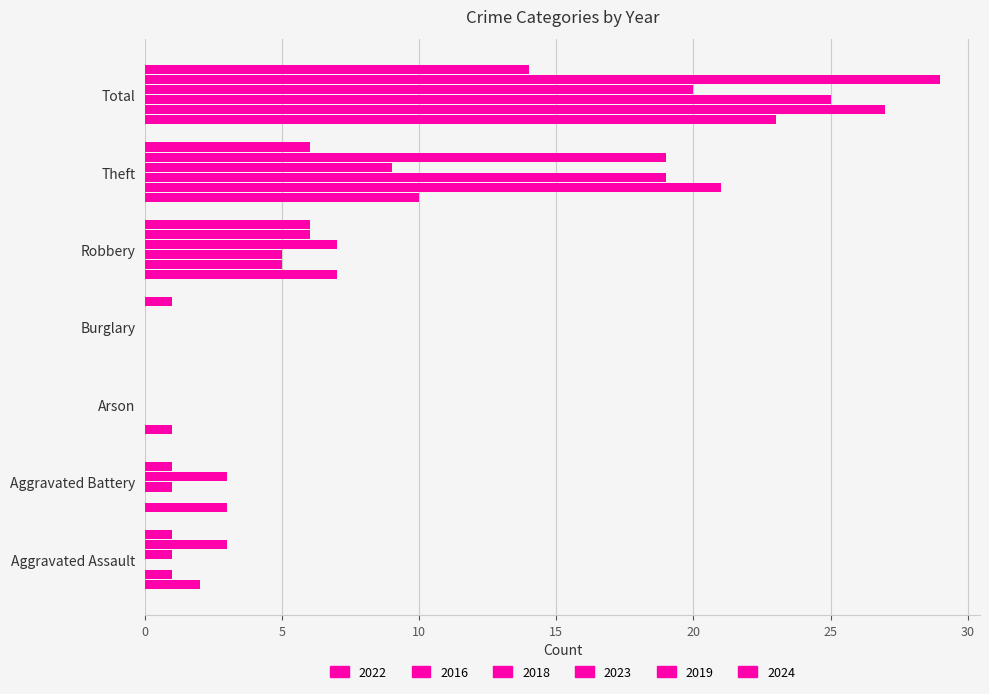

How many values in 2022 are above zero?

6